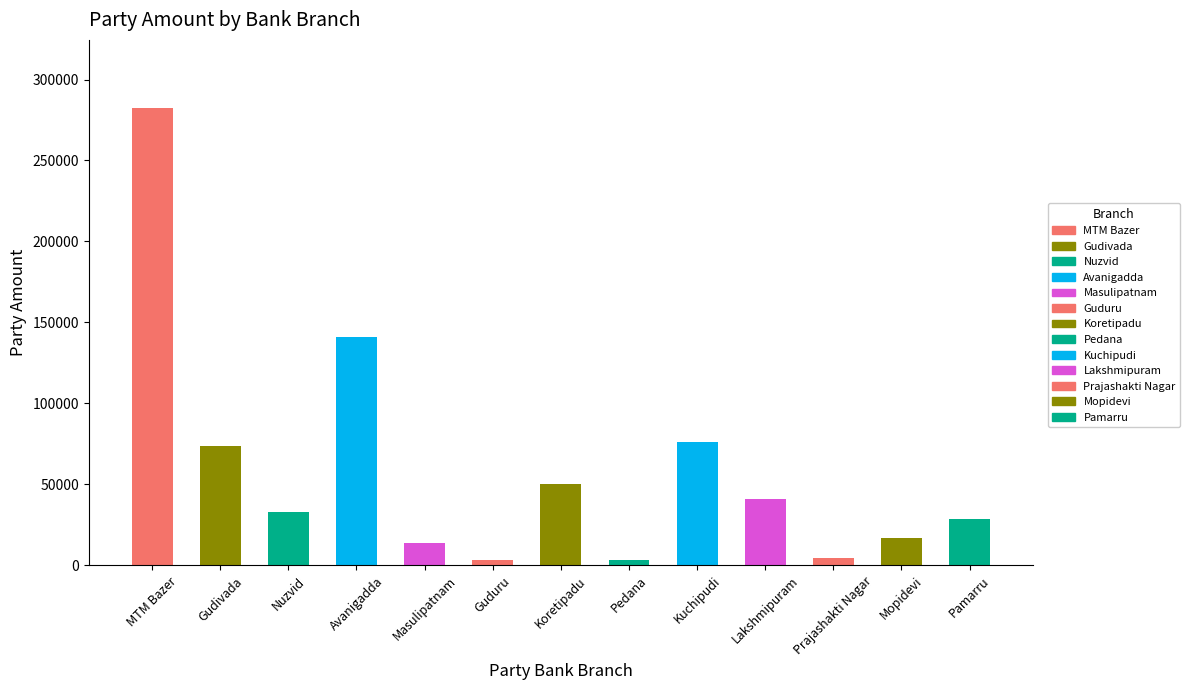

How many values are below 32882?

6